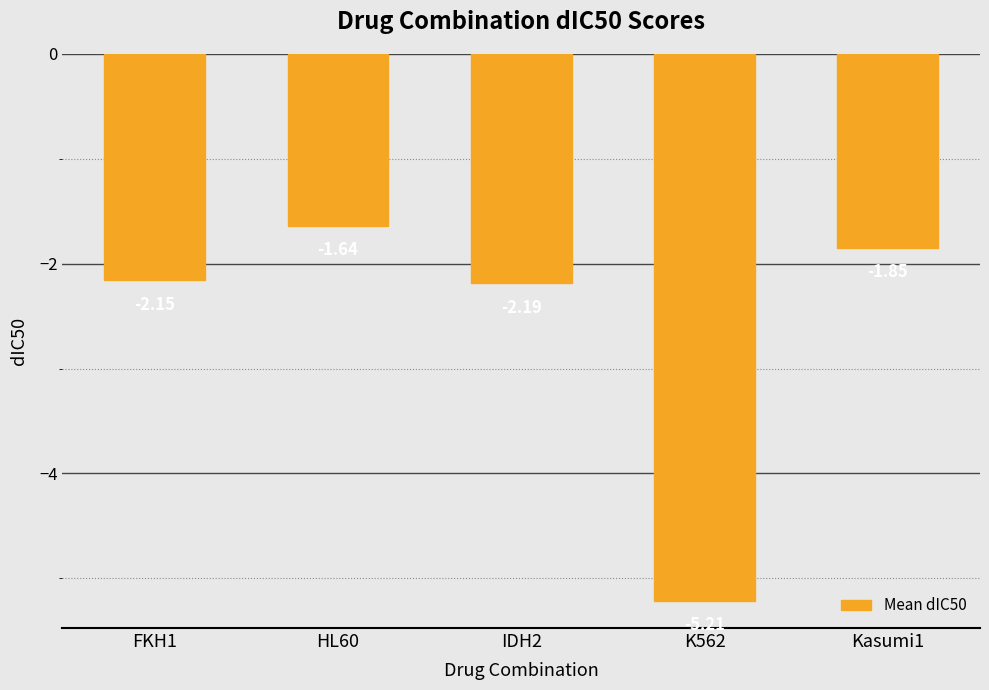

How many bars are there in total?

5